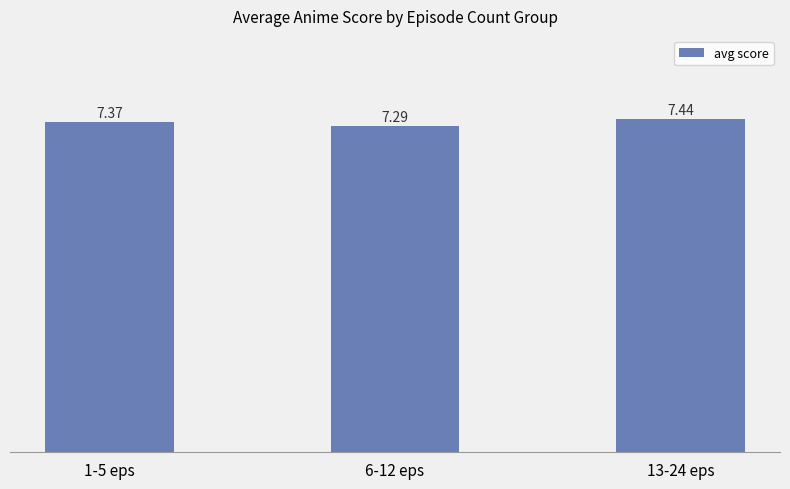

Which label corresponds to the smallest value in the chart?

6-12 eps